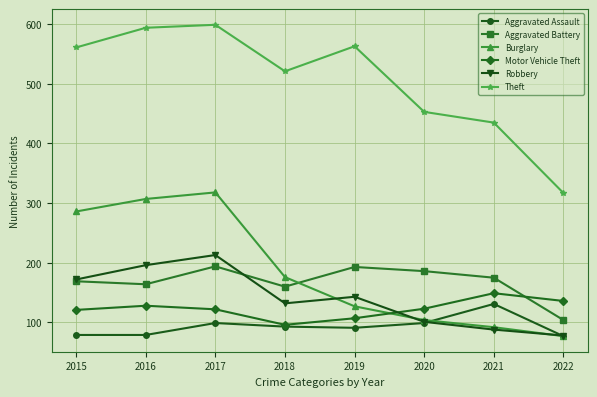

Which series has the largest total across all categories?

Theft